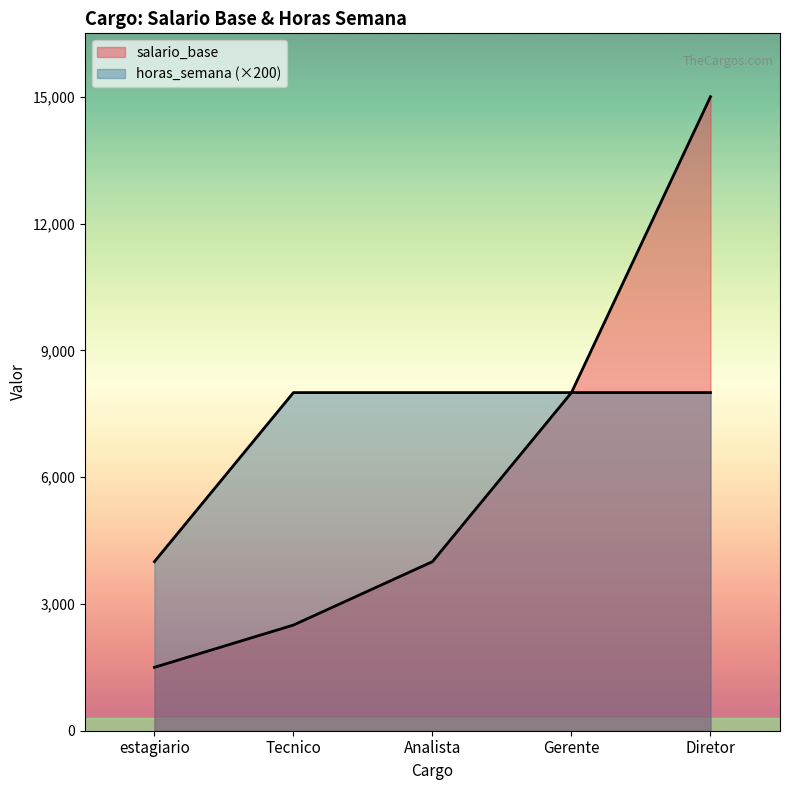

What are all the series names shown in the legend?

salario_base, horas_semana